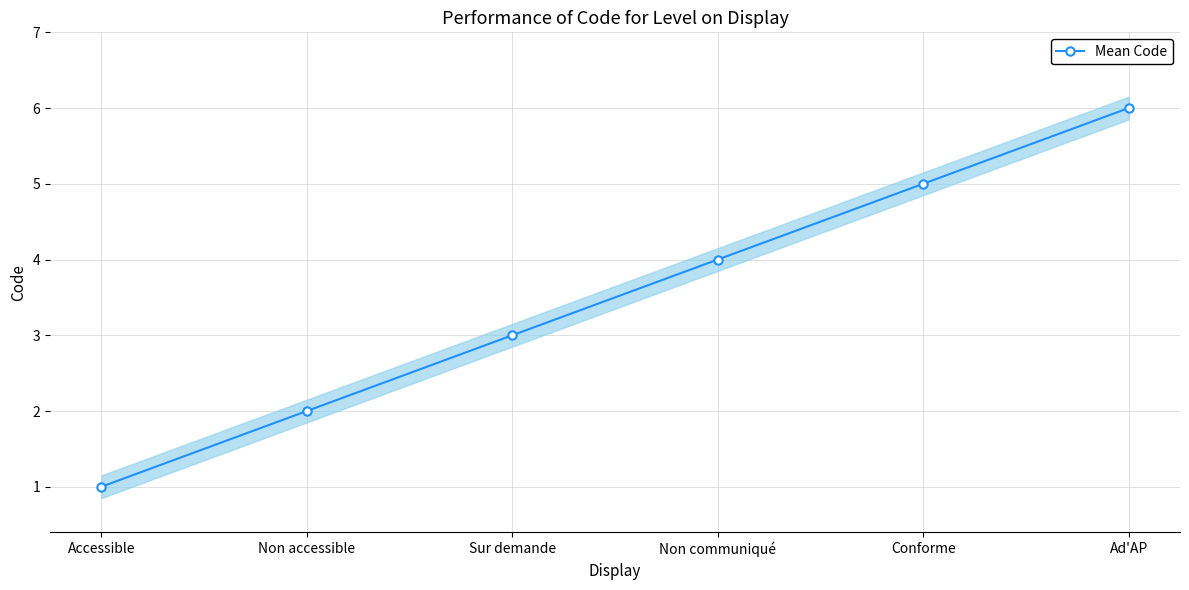

Does the chart display data point markers on the line(s)?

Yes